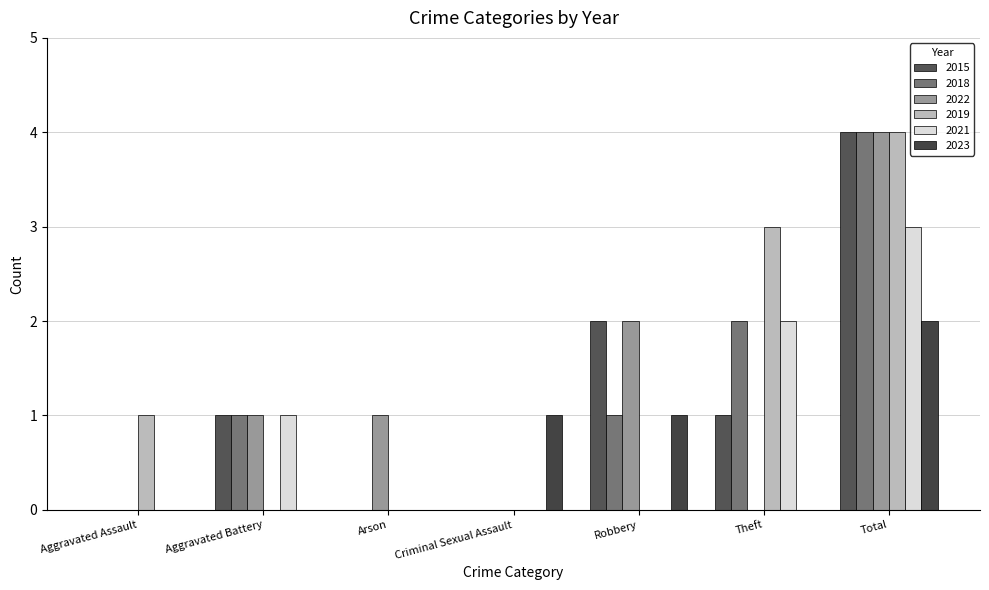

Count the number of categories in the chart.

7